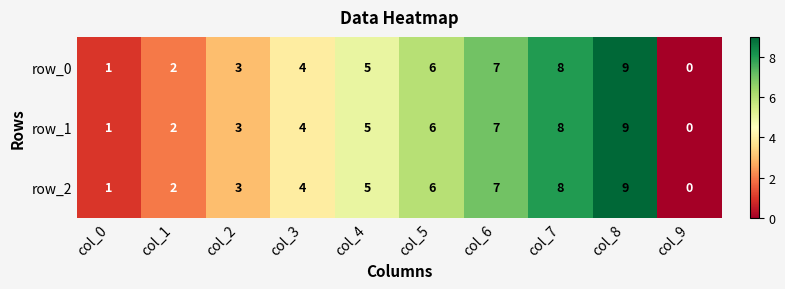

Reading right to left, transcribe all the data shown in this chart.

row_0: col_9=0	col_8=9	col_7=8	col_6=7	col_5=6	col_4=5	col_3=4	col_2=3	col_1=2	col_0=1
row_1: col_9=0	col_8=9	col_7=8	col_6=7	col_5=6	col_4=5	col_3=4	col_2=3	col_1=2	col_0=1
row_2: col_9=0	col_8=9	col_7=8	col_6=7	col_5=6	col_4=5	col_3=4	col_2=3	col_1=2	col_0=1